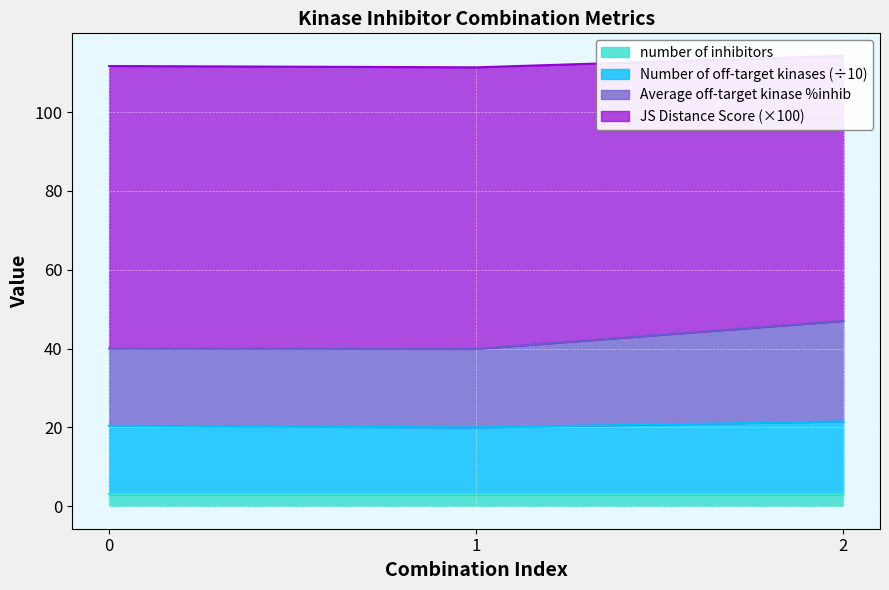

The value of Number of off-target kinases (÷10) at 2 is 33.8. True or false?

False